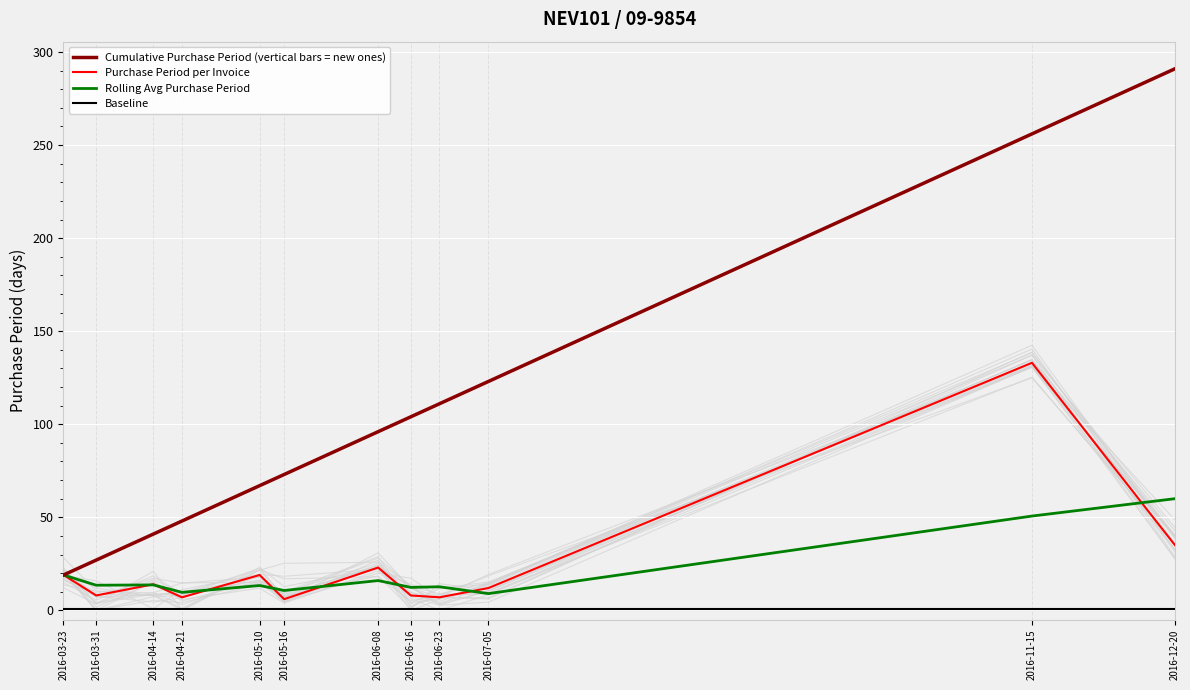

What is the sum of all Cumulative Purchase Period (vertical bars = new ones) values?

1256.0